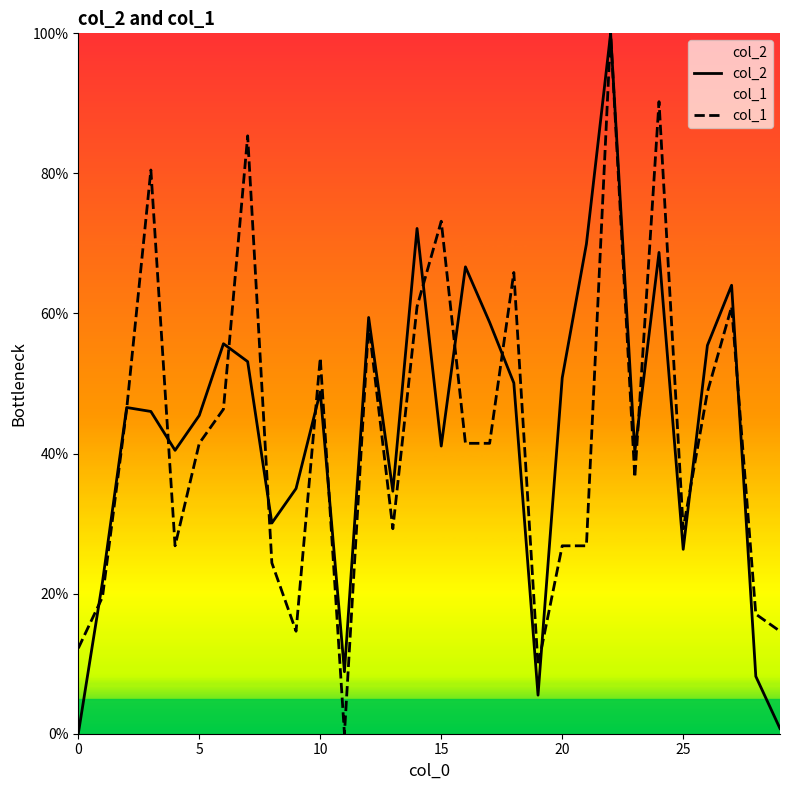

What is the average value of the col_2 series?

43.5